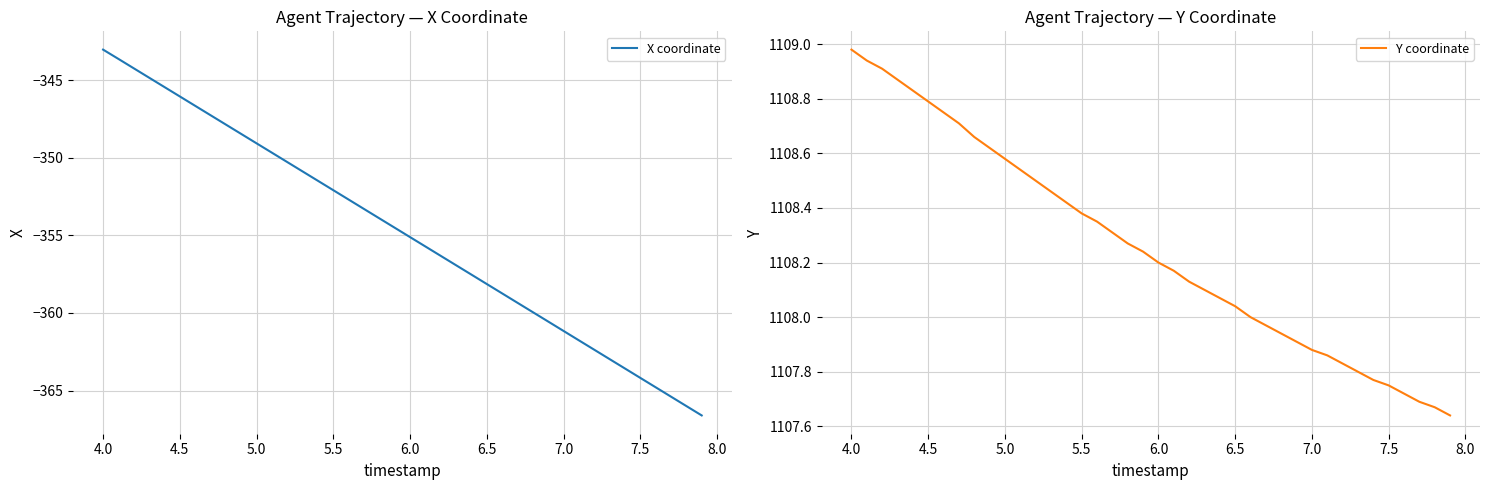

What is the minimum value for X coordinate?

-366.6